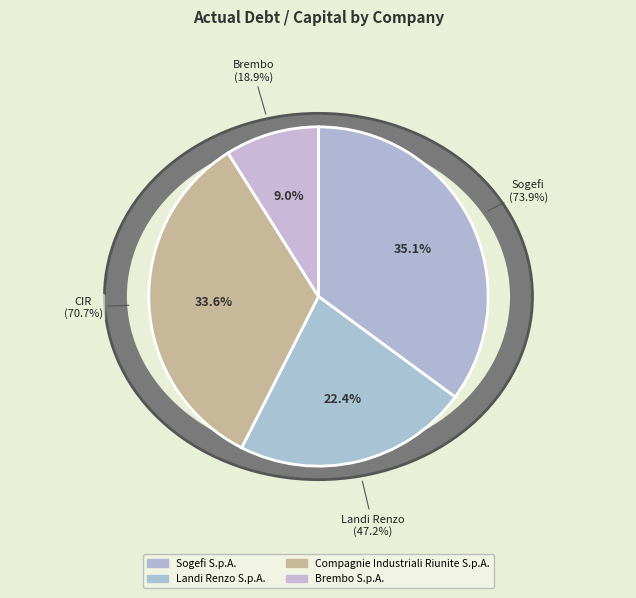

What is the largest slice in the pie chart?

Sogefi S.p.A.